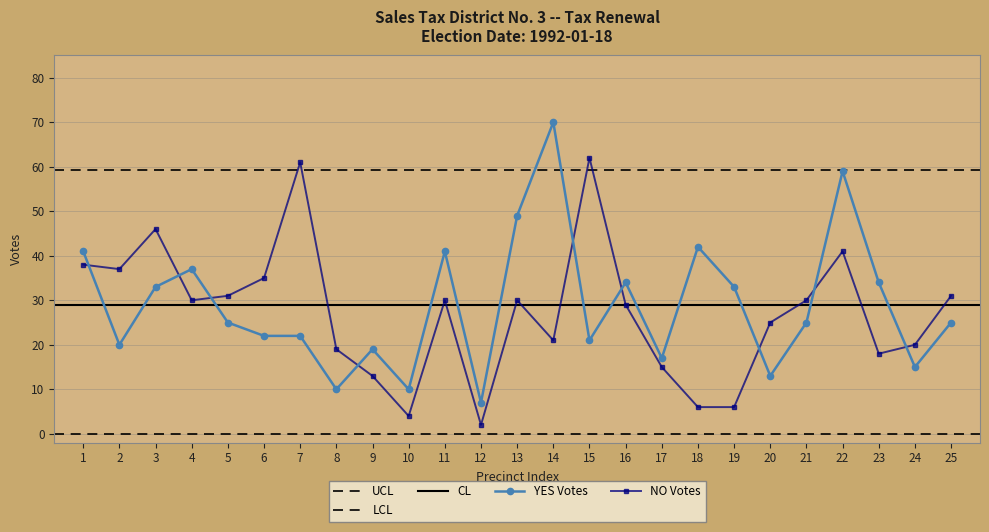

In NO, how many points are higher than both neighbors (excluding endpoints)?

6